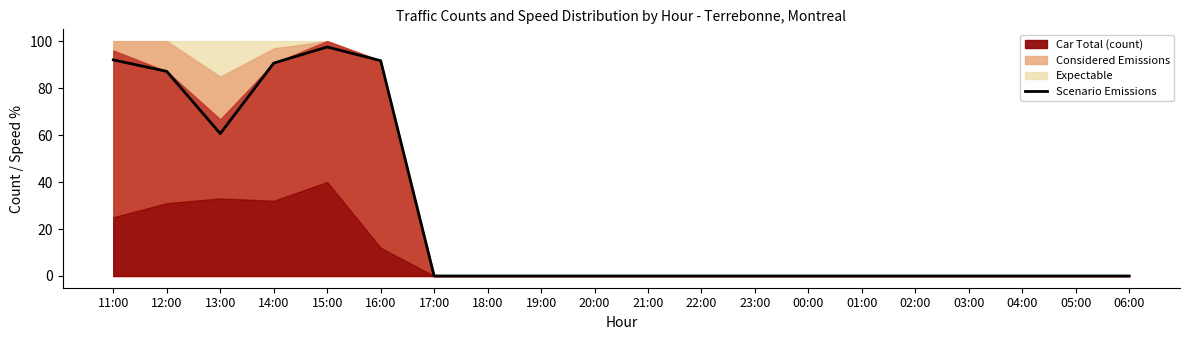

Rank the categories by value from lowest to highest.

17:00, 18:00, 19:00, 20:00, 21:00, 22:00, 23:00, 00:00, 01:00, 02:00, 03:00, 04:00, 05:00, 06:00, 13:00, 12:00, 14:00, 16:00, 11:00, 15:00